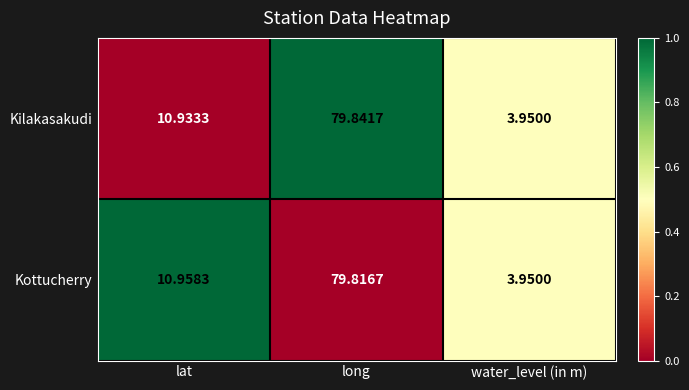

Between lat and water_level (in m), which series saw the biggest shift?

Kottucherry